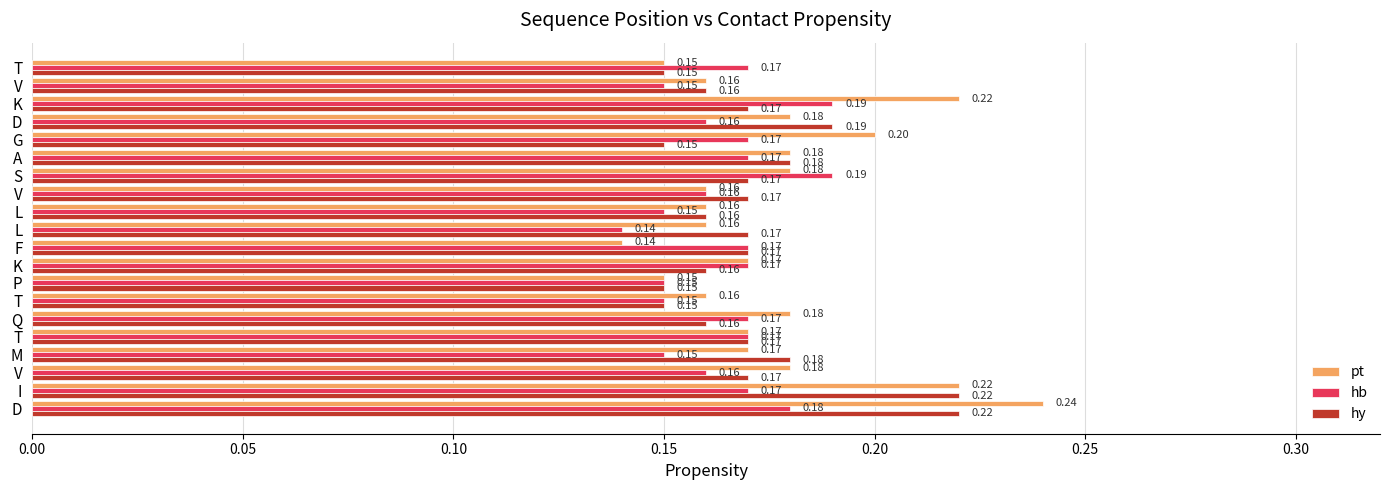

Count the number of data series in this chart.

3